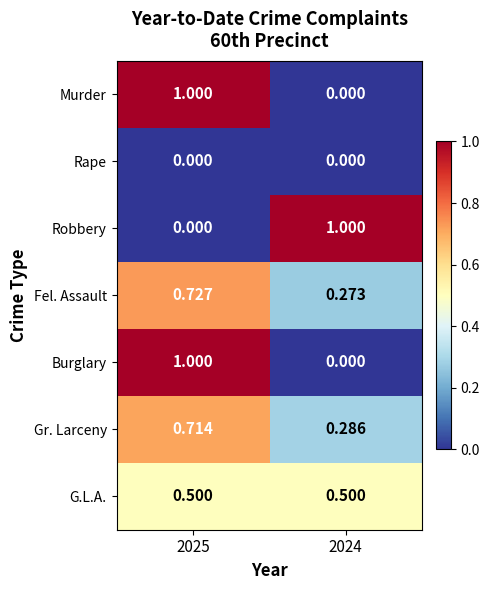

Is the value of Murder at 2025 greater than the value of Burglary at 2024?

Yes